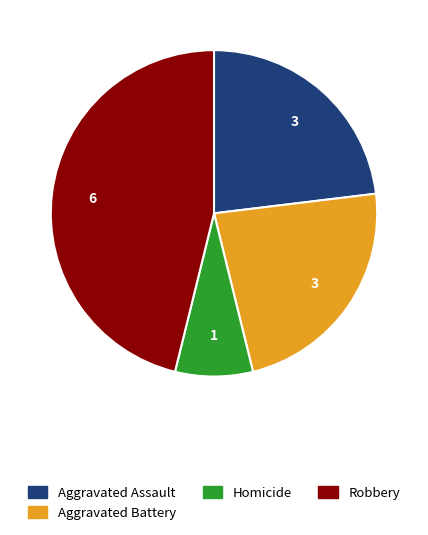

Which slice is the largest?

Robbery